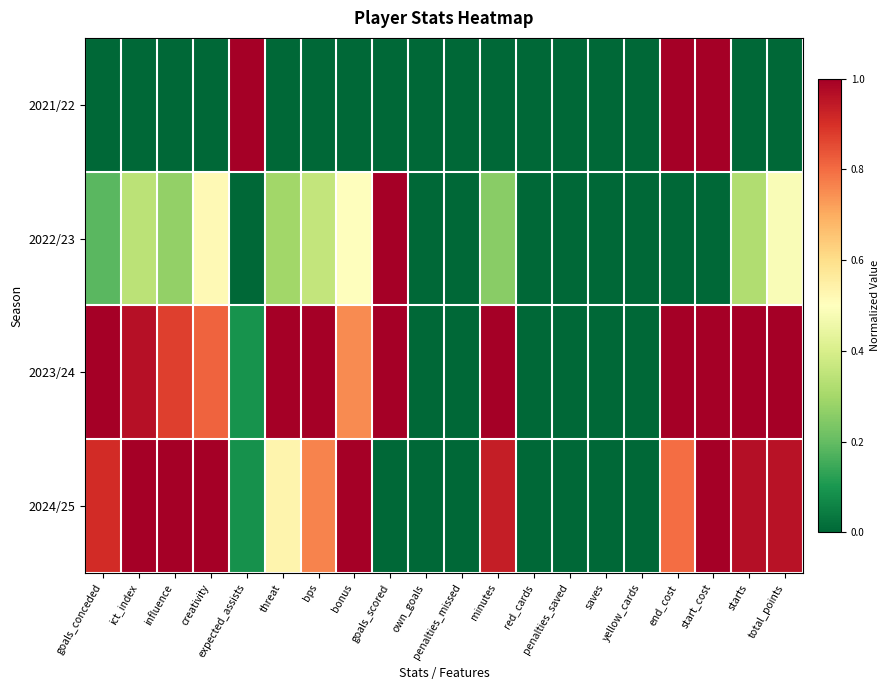

Reading left to right, extract all data points from this chart.

2021/22: goals_conceded=0.0	ict_index=0.0	influence=0.0	creativity=0.0	expected_assists=1.0	threat=0.0	bps=0.0	bonus=0.0	goals_scored=0.0	own_goals=0.0	penalties_missed=0.0	minutes=0.0	red_cards=0.0	penalties_saved=0.0	saves=0.0	yellow_cards=0.0	end_cost=1.0	start_cost=1.0	starts=0.0	total_points=0.0
2022/23: goals_conceded=0.2	ict_index=0.3	influence=0.3	creativity=0.5	expected_assists=0.0	threat=0.3	bps=0.4	bonus=0.5	goals_scored=1.0	own_goals=0.0	penalties_missed=0.0	minutes=0.3	red_cards=0.0	penalties_saved=0.0	saves=0.0	yellow_cards=0.0	end_cost=0.0	start_cost=0.0	starts=0.3	total_points=0.5
2023/24: goals_conceded=1.0	ict_index=1.0	influence=0.9	creativity=0.8	expected_assists=0.1	threat=1.0	bps=1.0	bonus=0.8	goals_scored=1.0	own_goals=0.0	penalties_missed=0.0	minutes=1.0	red_cards=0.0	penalties_saved=0.0	saves=0.0	yellow_cards=0.0	end_cost=1.0	start_cost=1.0	starts=1.0	total_points=1.0
2024/25: goals_conceded=0.9	ict_index=1.0	influence=1.0	creativity=1.0	expected_assists=0.1	threat=0.5	bps=0.8	bonus=1.0	goals_scored=0.0	own_goals=0.0	penalties_missed=0.0	minutes=0.9	red_cards=0.0	penalties_saved=0.0	saves=0.0	yellow_cards=0.0	end_cost=0.8	start_cost=1.0	starts=1.0	total_points=1.0